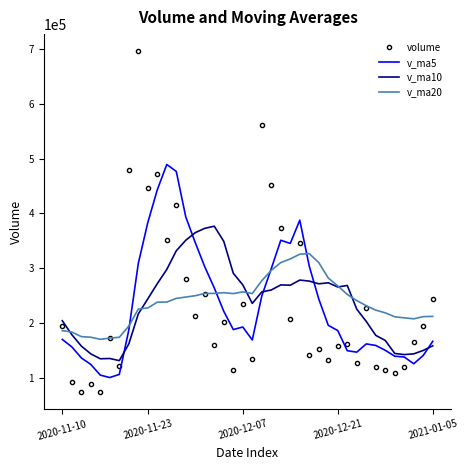

Which series has the largest range (max minus min)?

volume